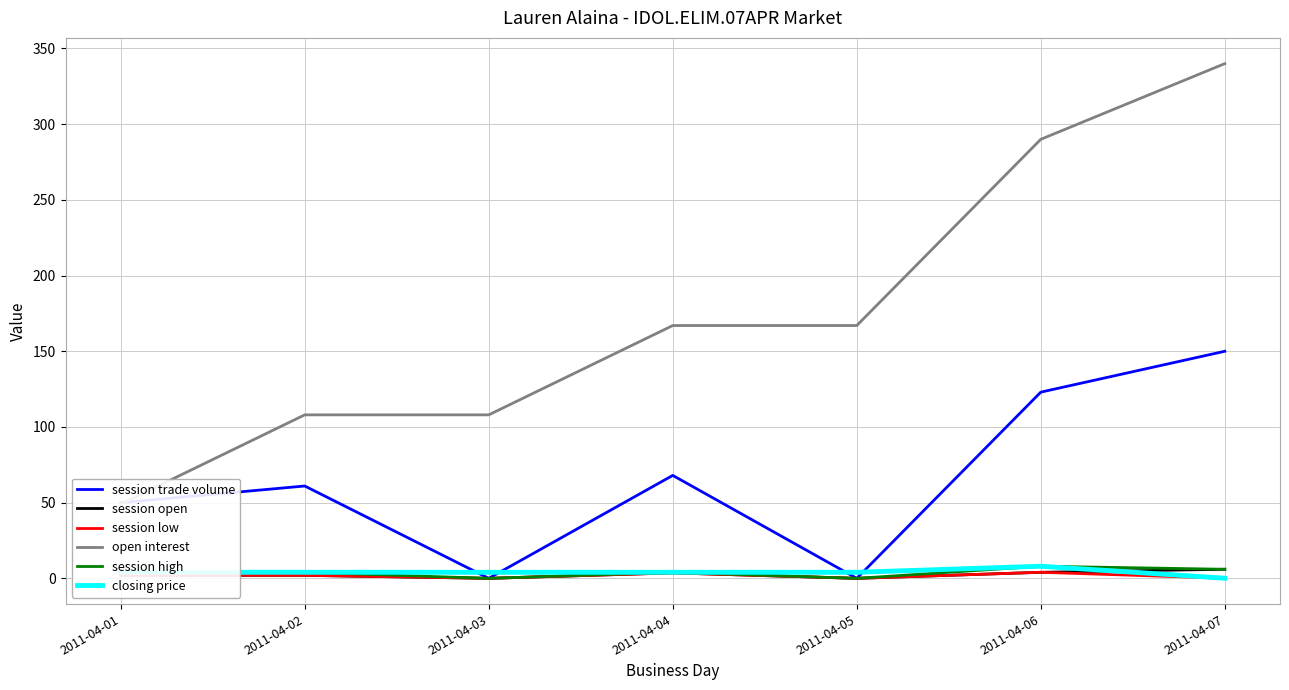

What is the difference between the second highest and minimum values in the session low series?

3.6